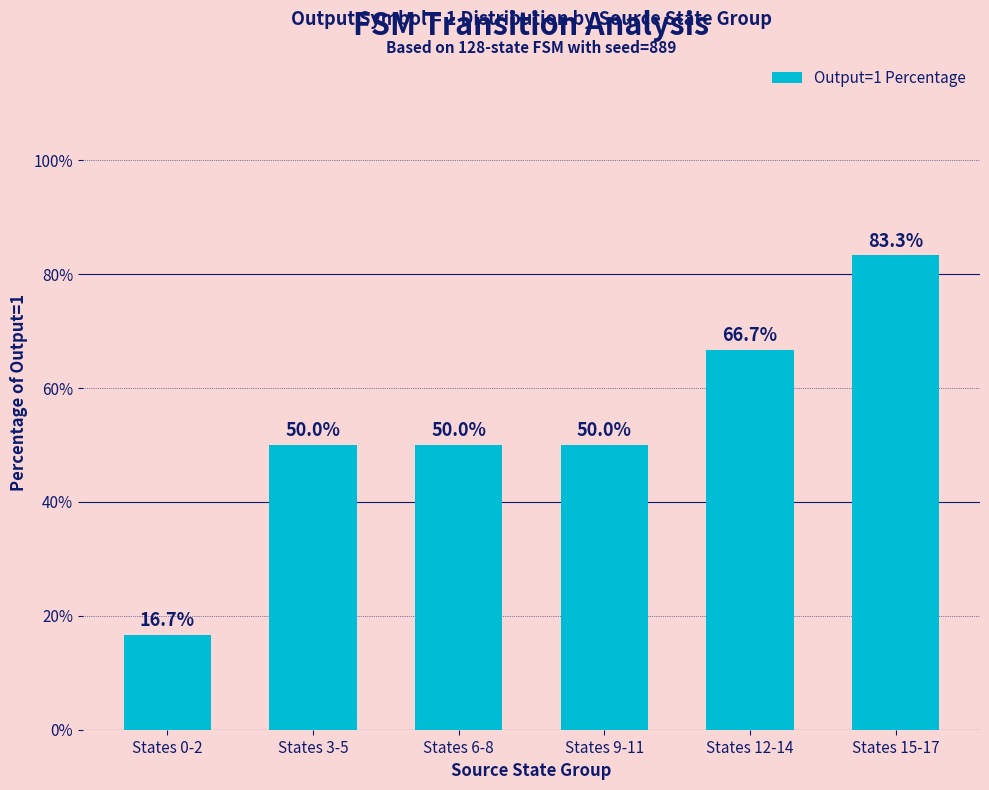

Reading left to right, transcribe all the data shown in this chart.

States 0-2=16.7	States 3-5=50.0	States 6-8=50.0	States 9-11=50.0	States 12-14=66.7	States 15-17=83.3